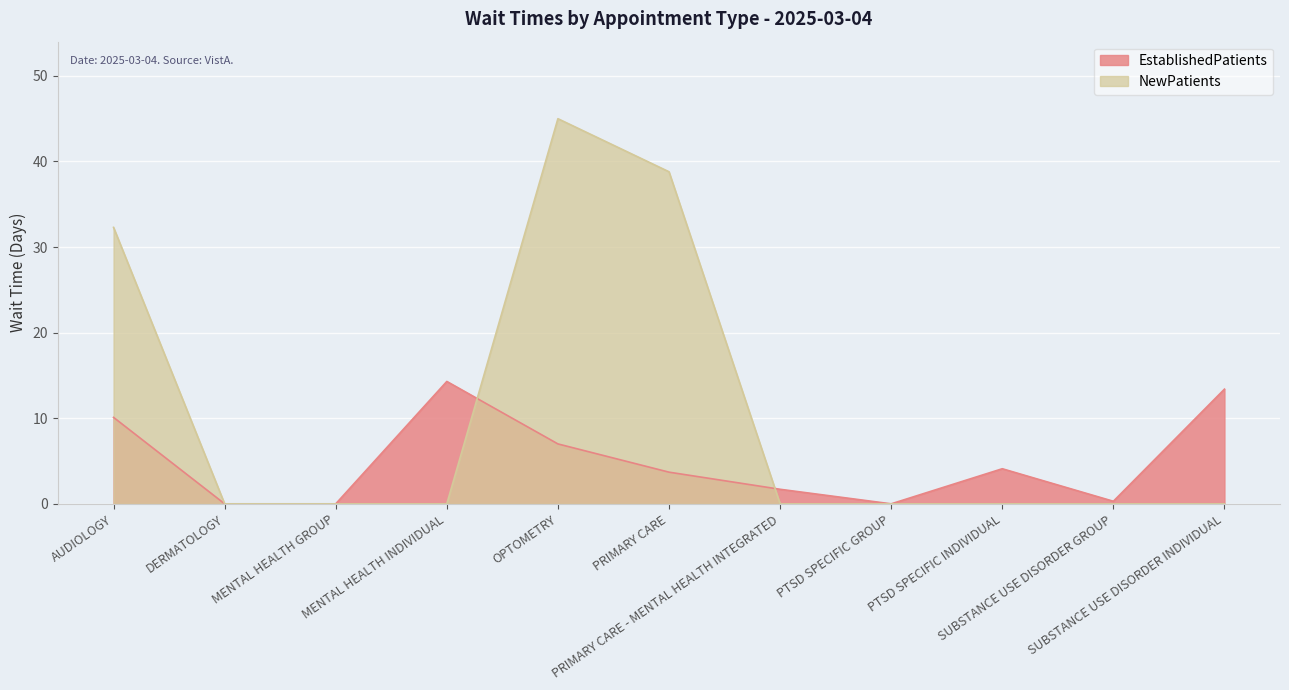

Rank the series at PRIMARY CARE from highest to lowest value.

NewPatients, EstablishedPatients